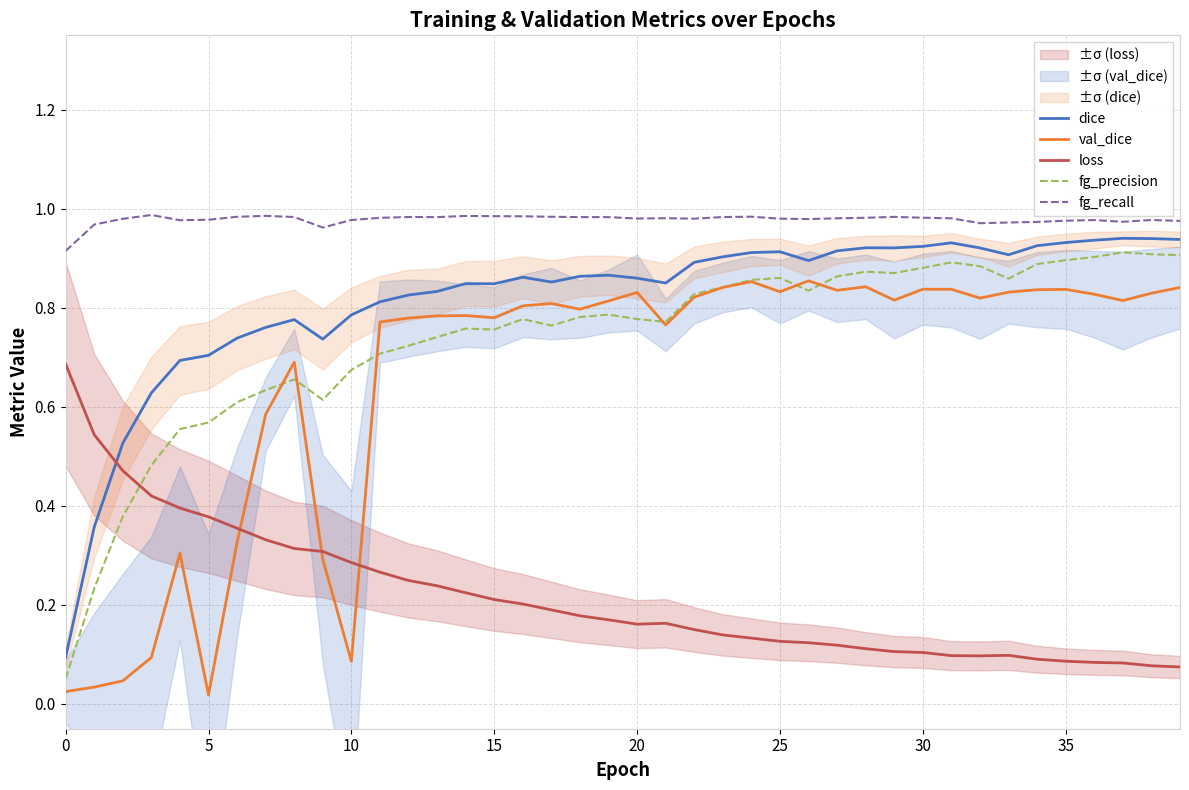

How many interior local peaks does the fg_recall series have?

10